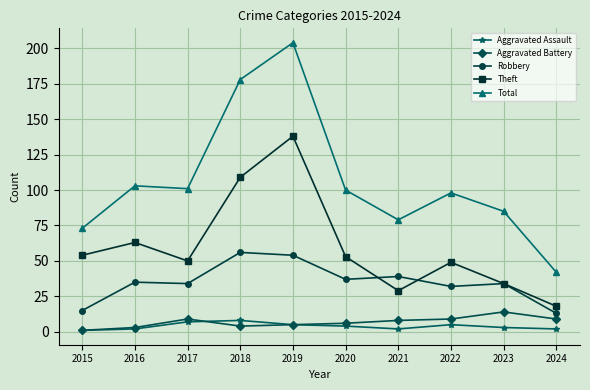

What is the sum of all Theft values?

597